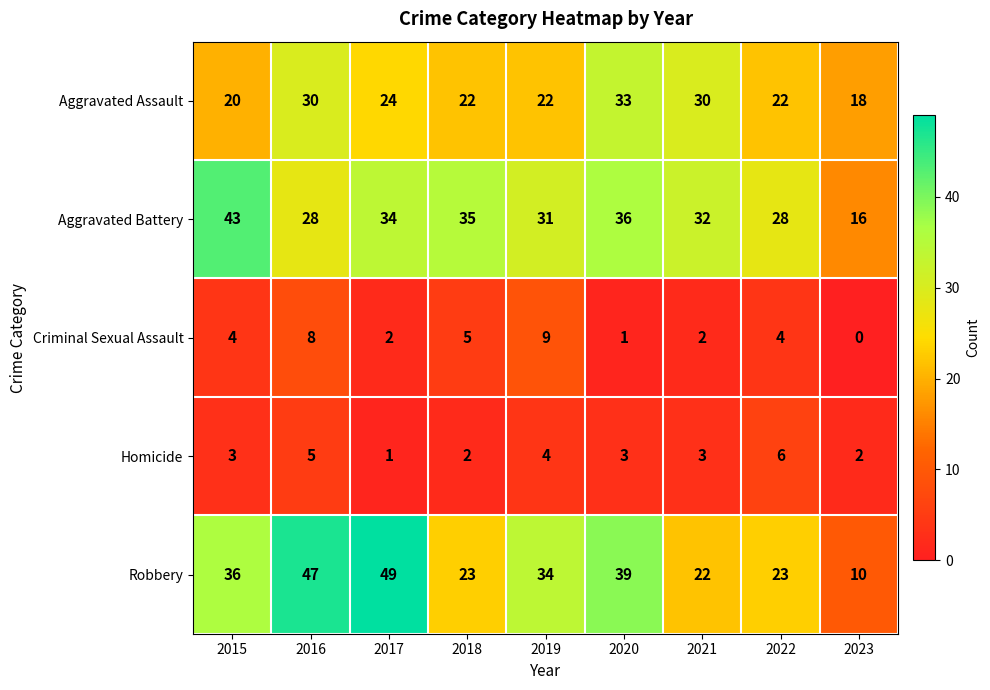

Which category has the lowest value in the Aggravated Battery series?

2023